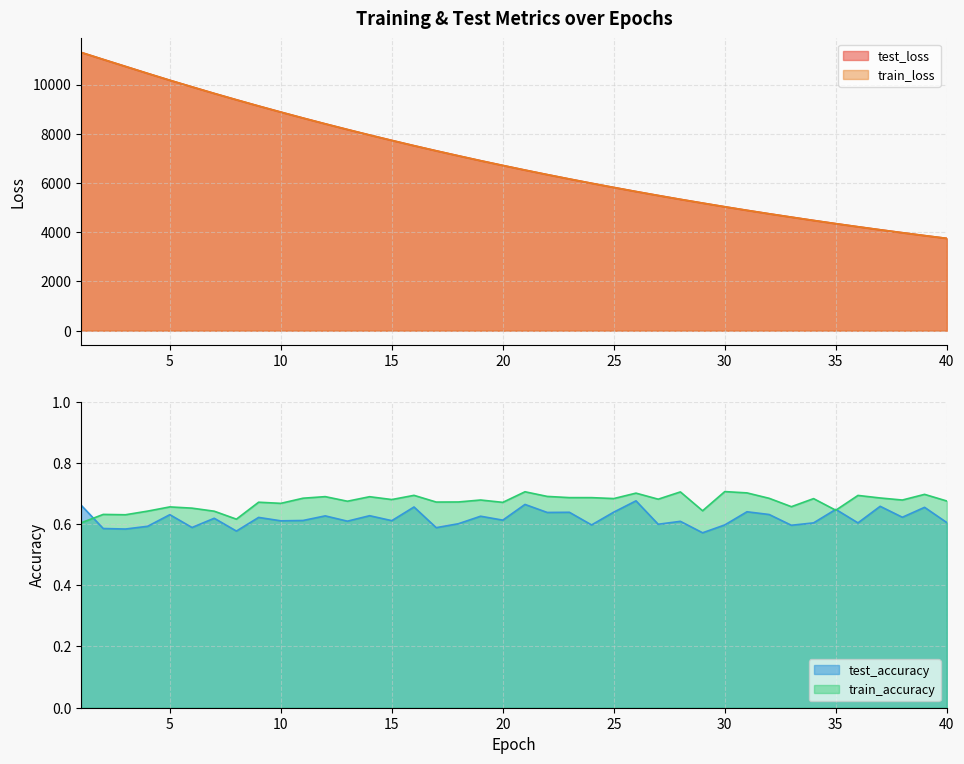

What is the minimum value shown in the chart?

0.6